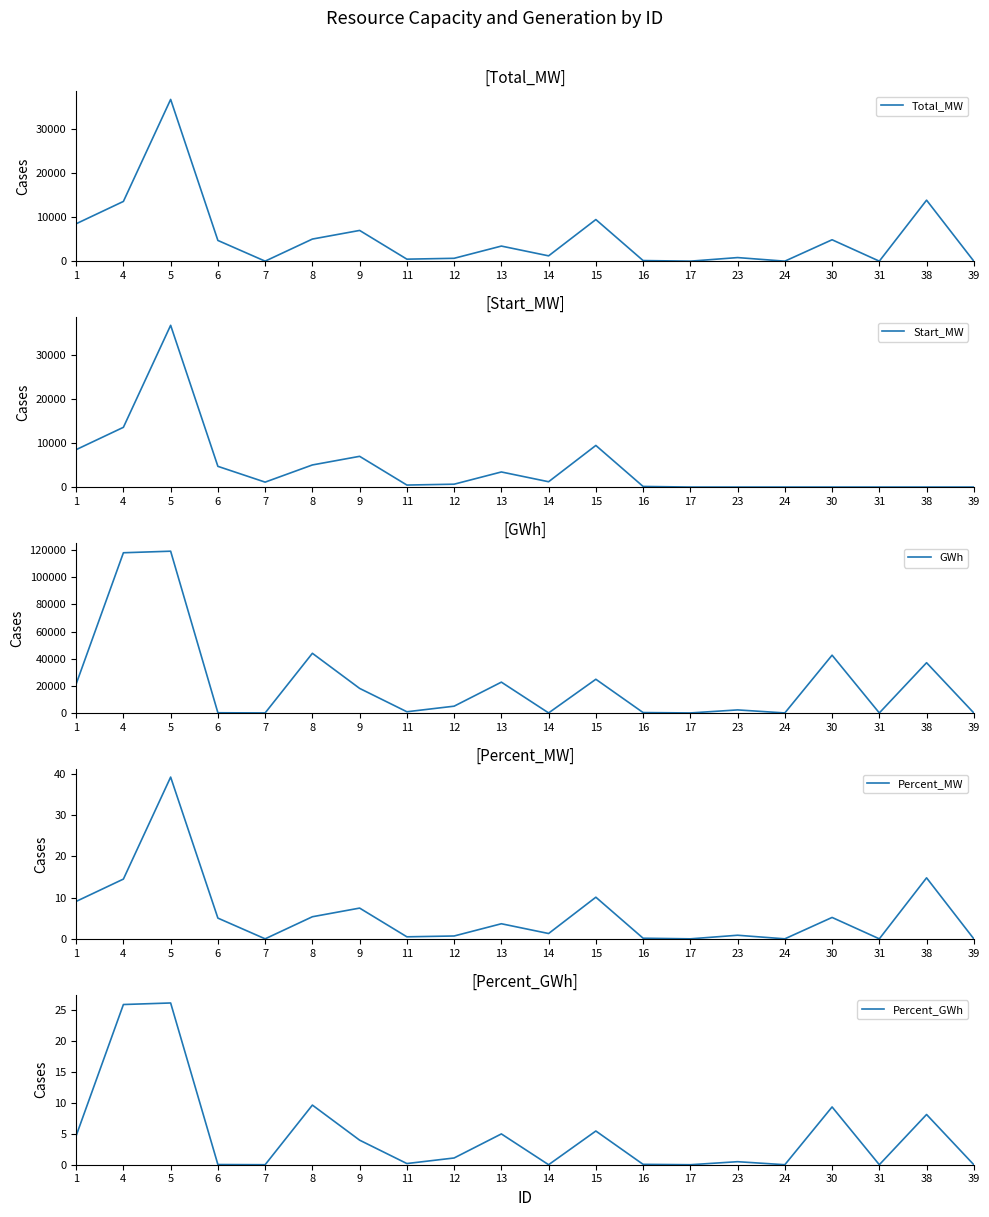

Reading right to left, transcribe all the data shown in this chart.

Total_MW: 39=0.0	38=13852.9	31=0.0	30=4860.8	24=0.0	23=815.0	17=0.0	16=137.5	15=9450.5	14=1208.0	13=3427.3	12=650.0	11=454.5	9=6979.0	8=5020.0	7=0.0	6=4704.5	5=36734.2	4=13567.7	1=8495.9
Start_MW: 39=0.0	38=0.0	31=0.0	30=0.0	24=0.0	23=0.0	17=0.0	16=137.5	15=9450.5	14=1208.0	13=3427.3	12=650.0	11=454.5	9=6979.0	8=5020.0	7=1118.5	6=4704.5	5=36734.2	4=13567.7	1=8495.9
GWh: 39=0.0	38=37027.6	31=0.0	30=42580.8	24=0.0	23=2238.4	17=0.0	16=277.7	15=24828.4	14=13.3	13=22706.7	12=4985.1	11=874.2	9=18093.0	8=43975.2	7=0.0	6=132.0	5=119241.2	4=118094.0	1=21317.1
Percent_MW: 39=0.0	38=14.8	31=0.0	30=5.2	24=0.0	23=0.9	17=0.0	16=0.1	15=10.1	14=1.3	13=3.7	12=0.7	11=0.5	9=7.5	8=5.4	7=0.0	6=5.0	5=39.2	4=14.5	1=9.1
Percent_GWh: 39=0.0	38=8.1	31=0.0	30=9.3	24=0.0	23=0.5	17=0.0	16=0.1	15=5.5	14=0.0	13=5.0	12=1.1	11=0.2	9=4.0	8=9.6	7=0.0	6=0.0	5=26.1	4=25.9	1=4.7